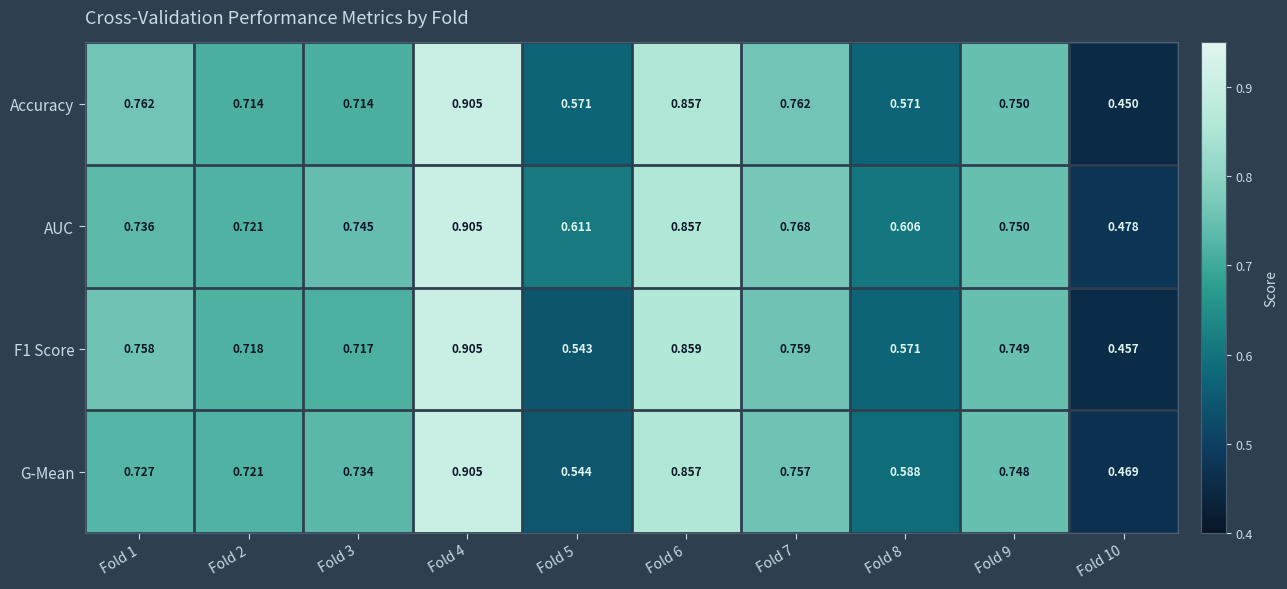

Is the value of AUC at Fold 7 greater than the value of F1 Score at Fold 9?

Yes